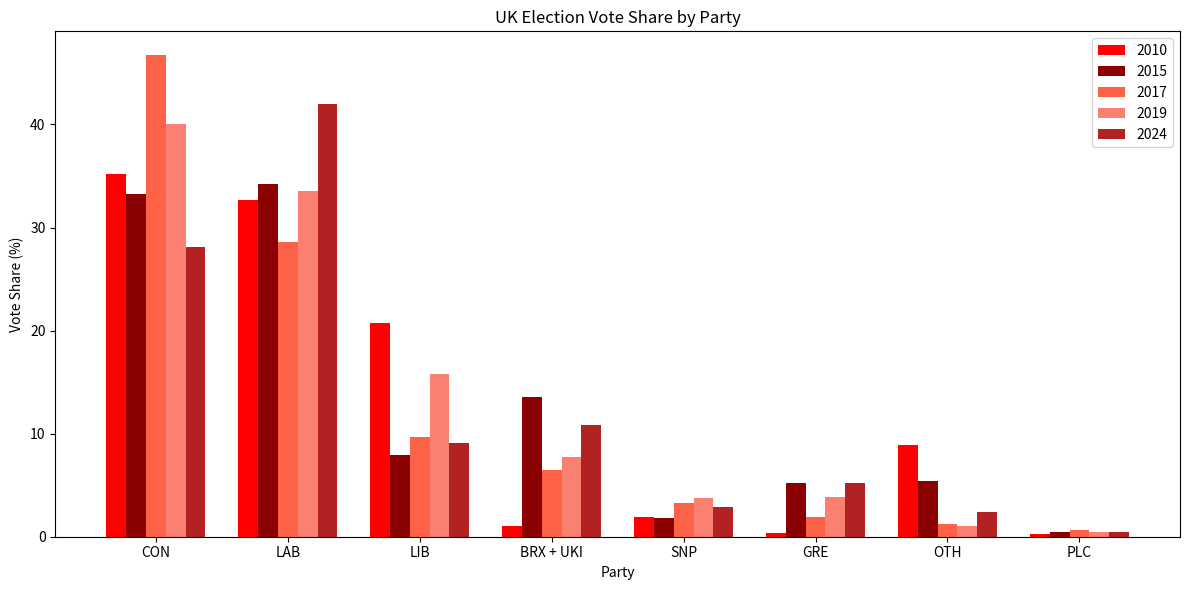

What is the smallest value displayed?

0.3